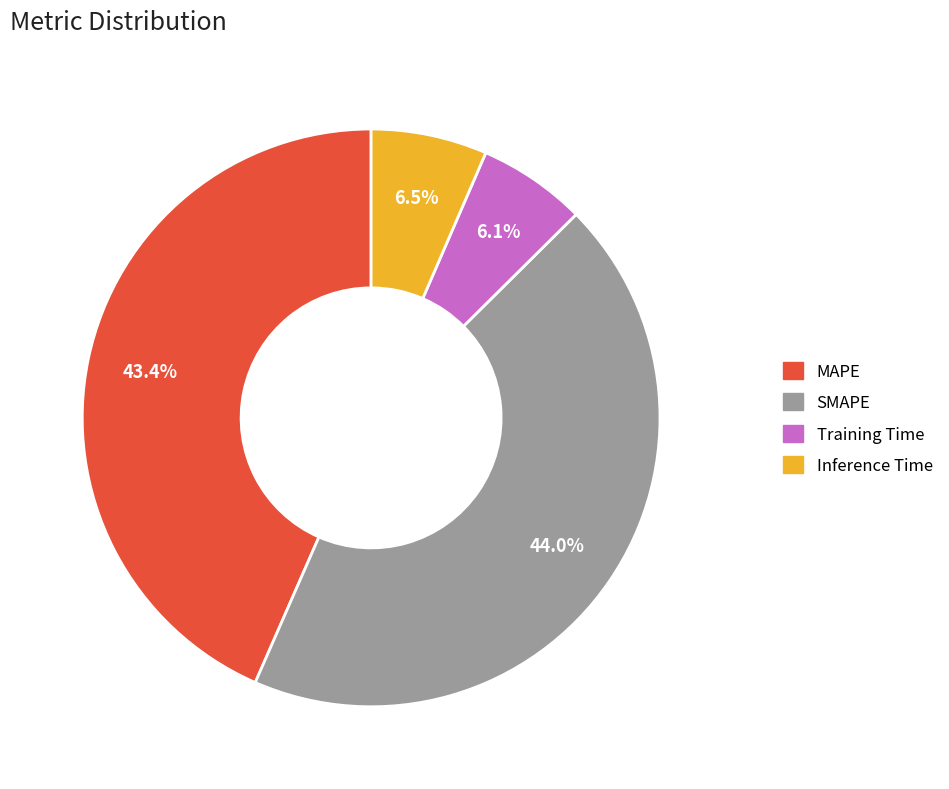

How many segments does this pie chart have?

4